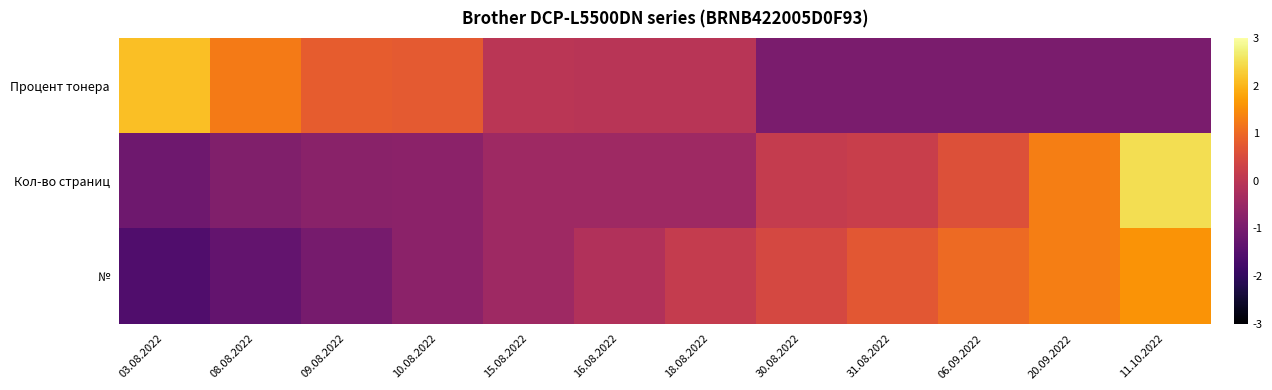

How many distinct data groups are displayed?

3